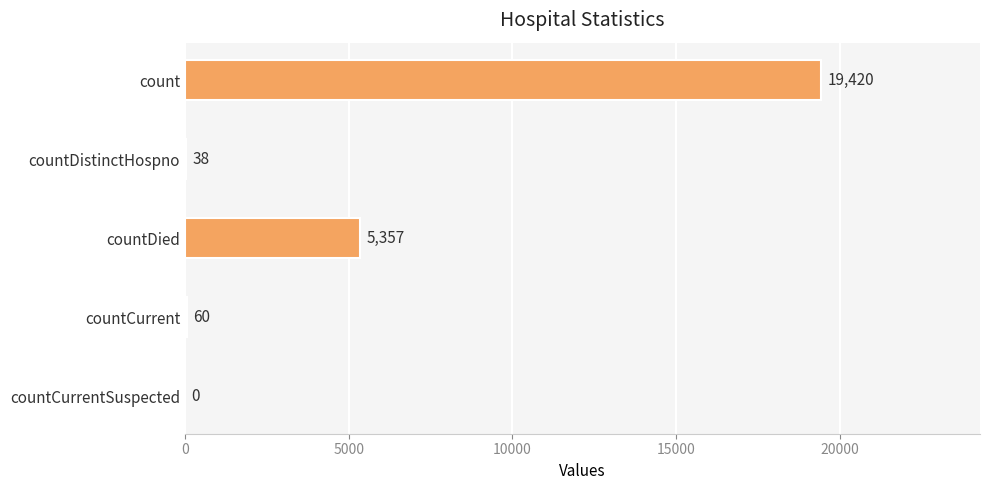

What is the average value?

4975